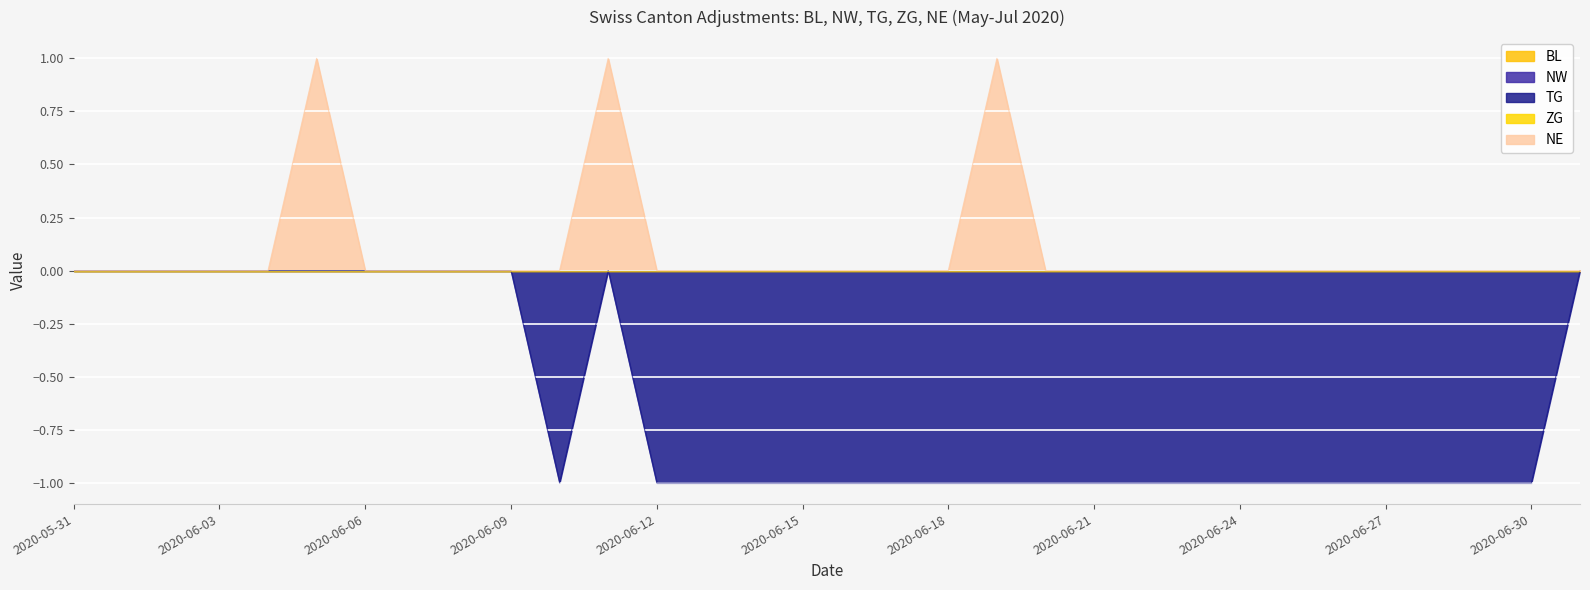

What is the difference between the TG values at 2020-06-14 and 2020-06-06?

1